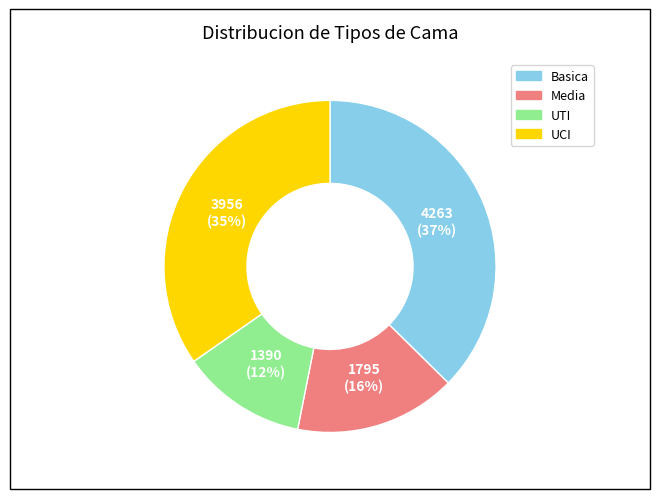

Approximately how many times larger is the value at Media compared to Basica?

0.4